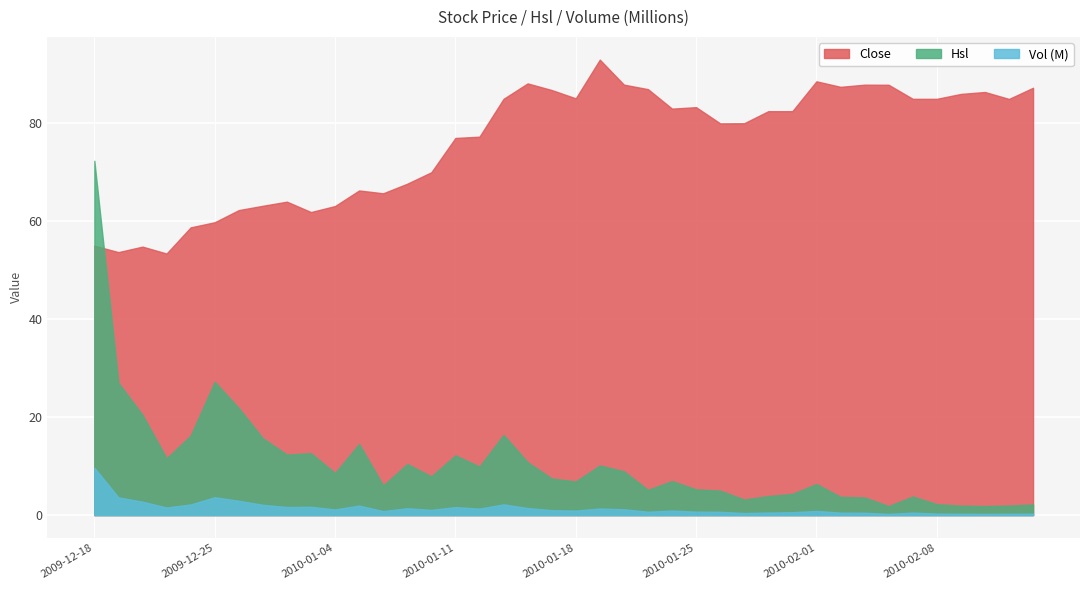

What position from the right is 2010-01-18?

20